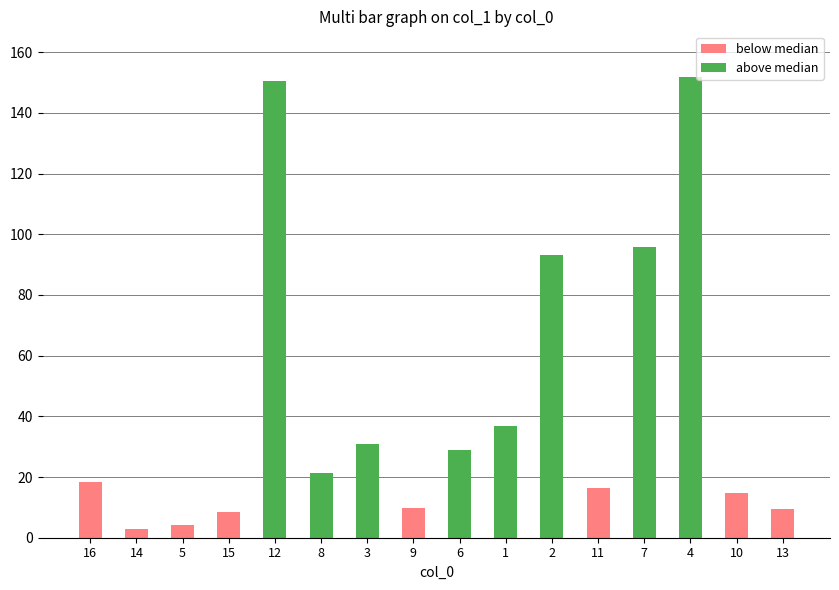

What is the sum of all values?

693.3